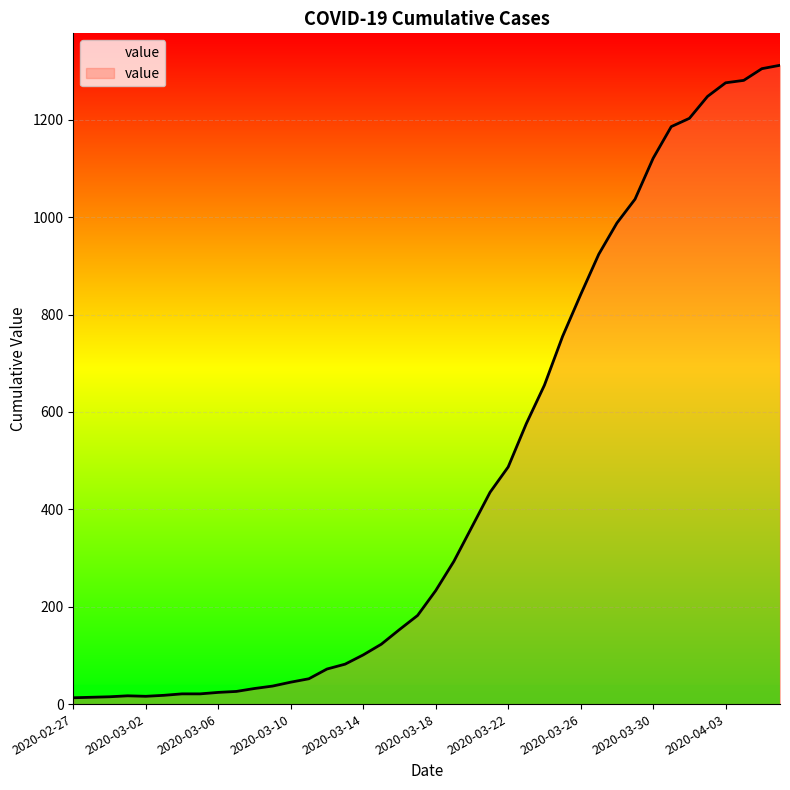

How many distinct data groups are displayed?

1